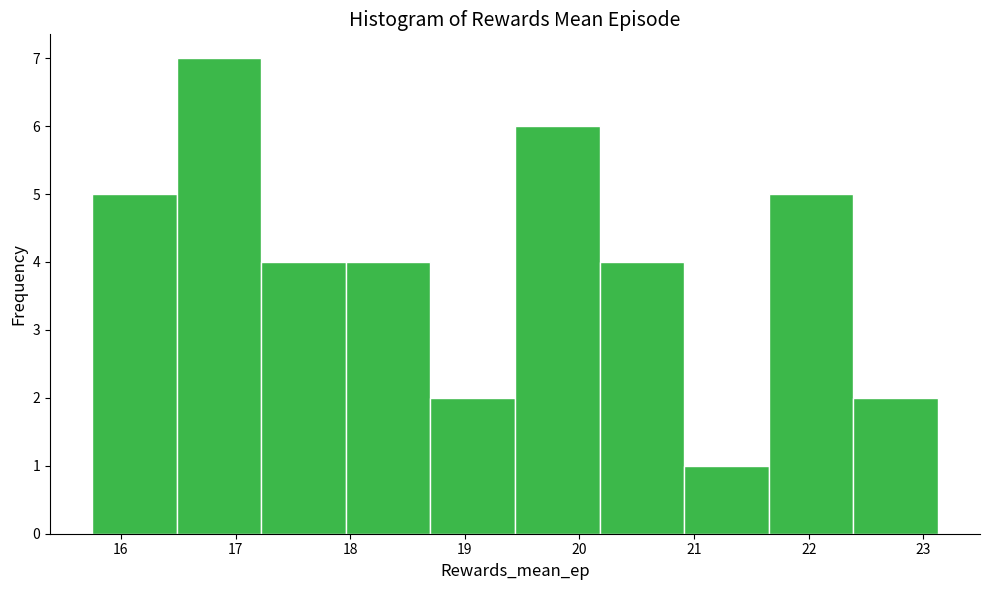

Reading left to right, list every bar in this chart as the range it spans on the x-axis followed by its height. Neither the bar edges nor the heights are printed on the chart, so give them approximately, as read against the axes.

15.8 to 16.5: 5
16.5 to 17.2: 7
17.2 to 18.0: 4
18.0 to 18.7: 4
18.7 to 19.4: 2
19.4 to 20.2: 6
20.2 to 20.9: 4
20.9 to 21.7: 1
21.7 to 22.4: 5
22.4 to 23.1: 2